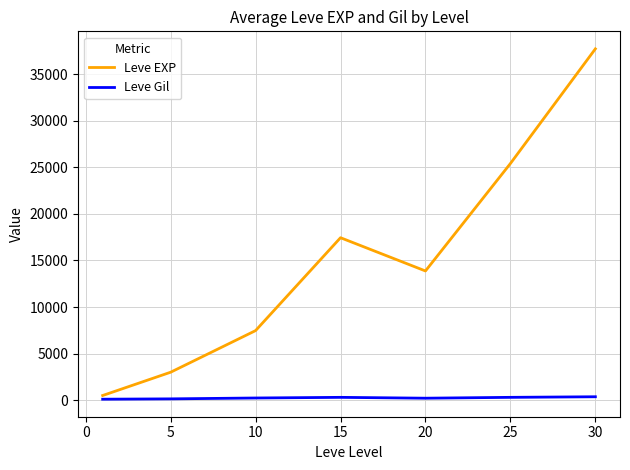

Rank the series by their maximum value, from lowest to highest.

Leve Gil, Leve EXP